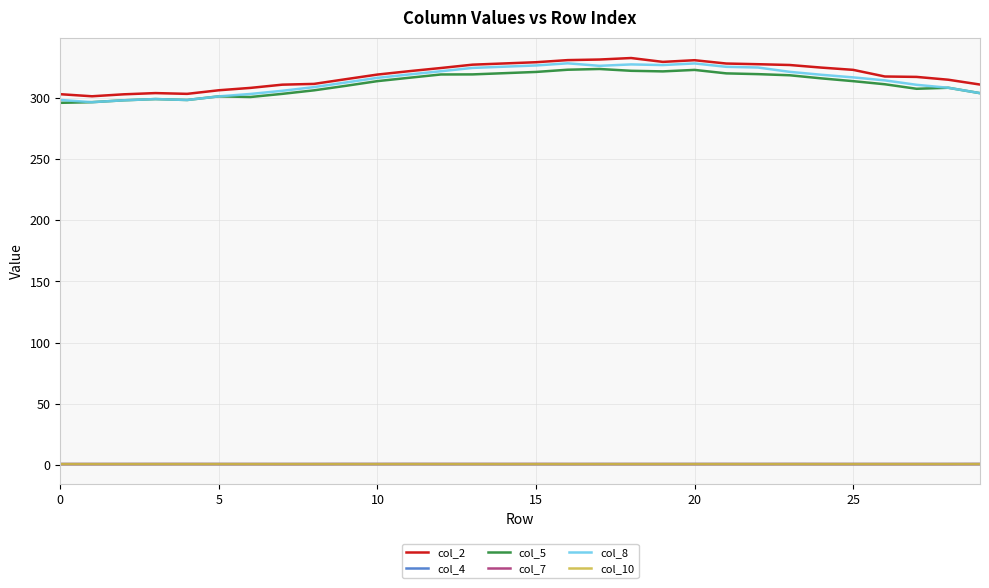

True or false: col_4 and col_8 intersect in this chart.

False